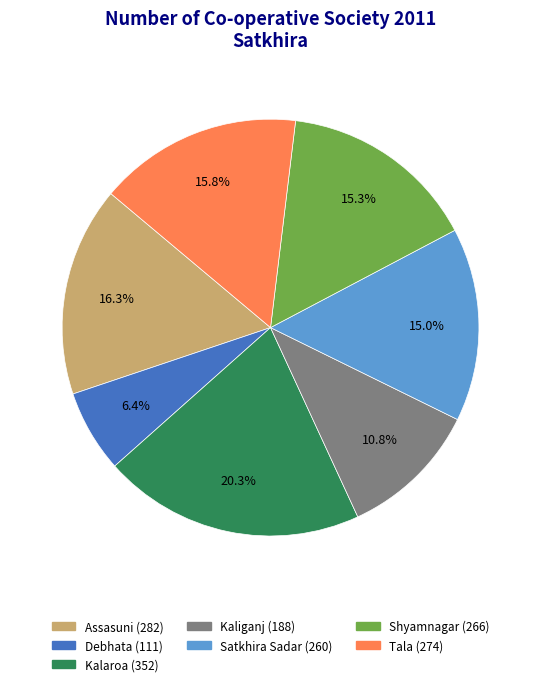

Does any single category account for the majority?

No